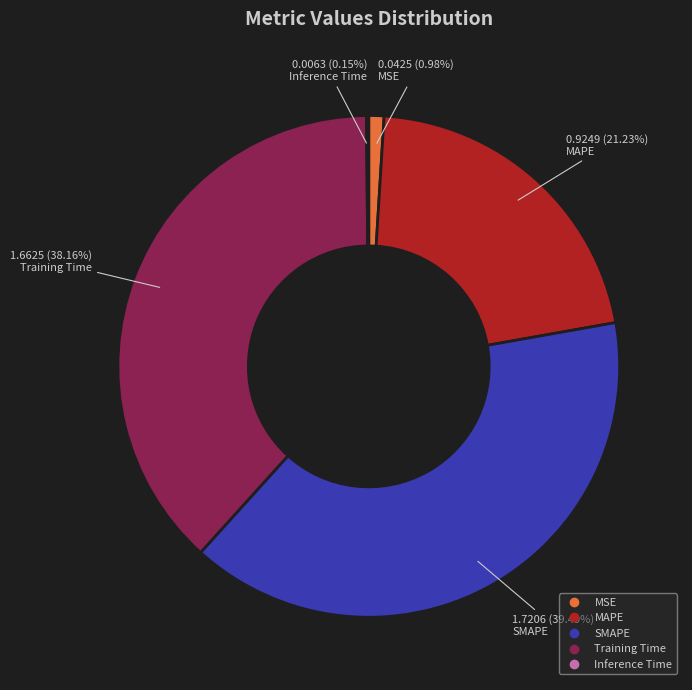

To the nearest percent, what is the difference between the largest and smallest slice percentages?

39%